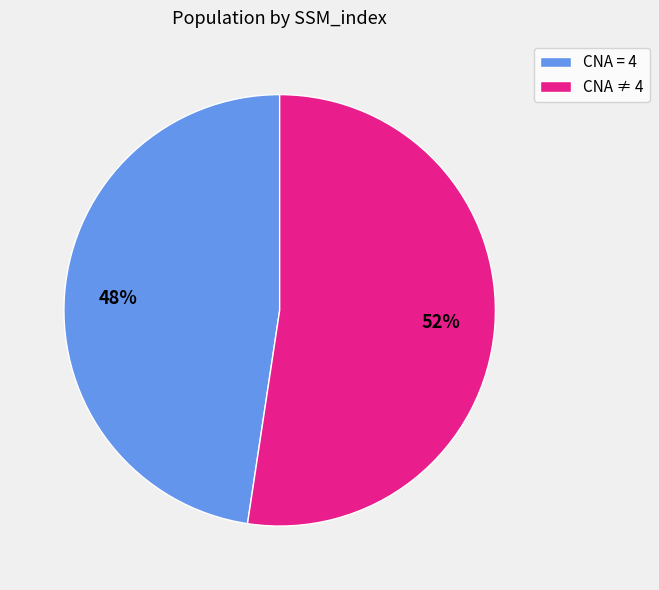

To the nearest percent, what is the average slice percentage?

50%